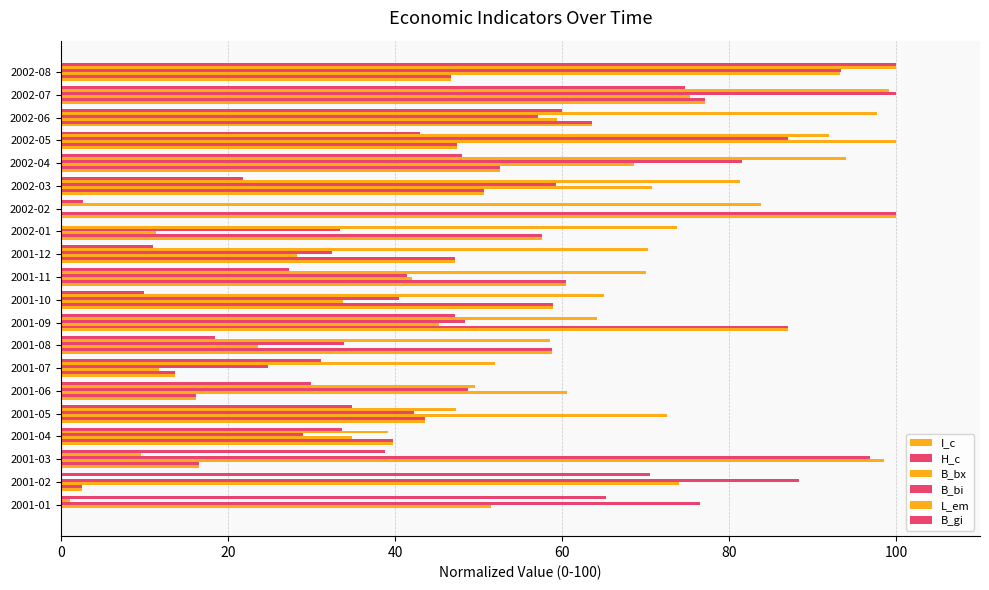

How many data points in L_em are above 70?

10